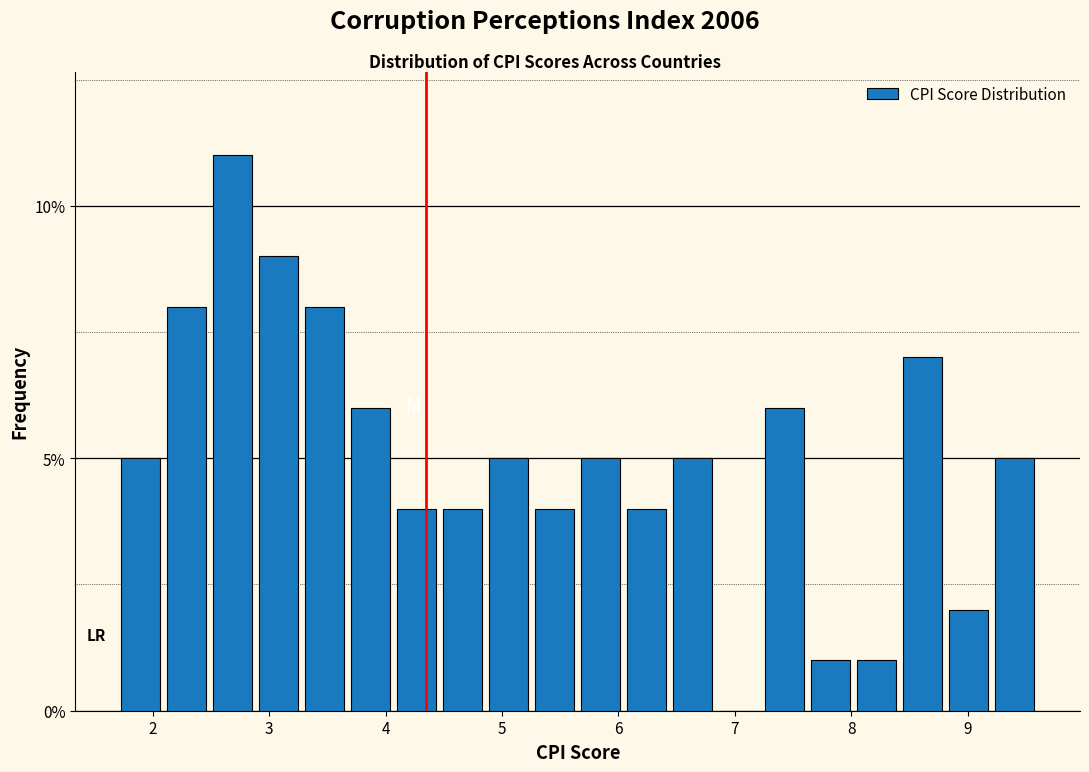

Read against the x-axis, roughly where is the centre of the tallest bar?

2.7